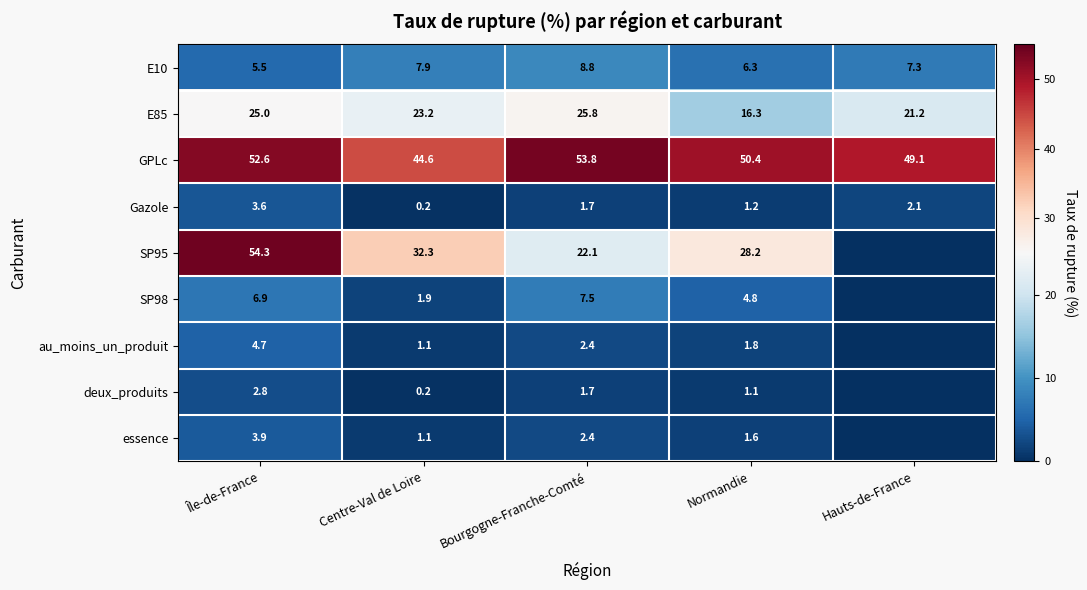

What is the maximum value for E85?

25.8